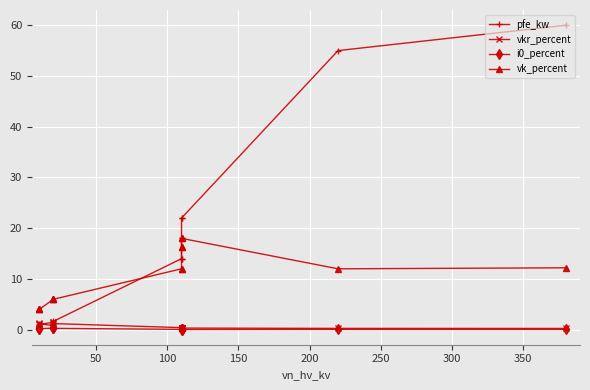

Rank the series by their maximum value, from lowest to highest.

i0_percent, vkr_percent, vk_percent, pfe_kw